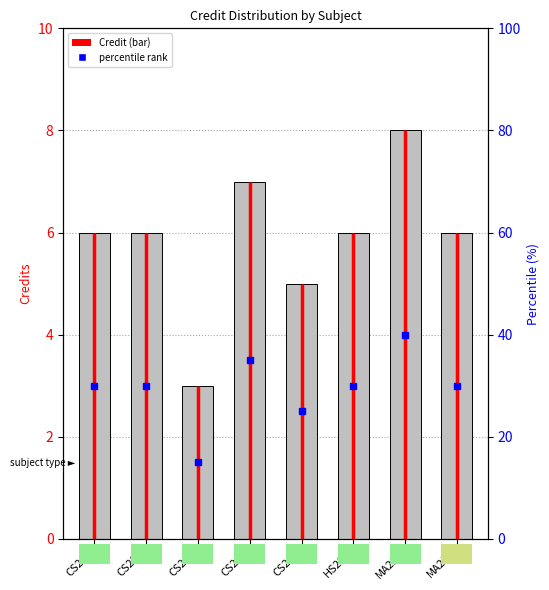

What position from the right is MA225?

2